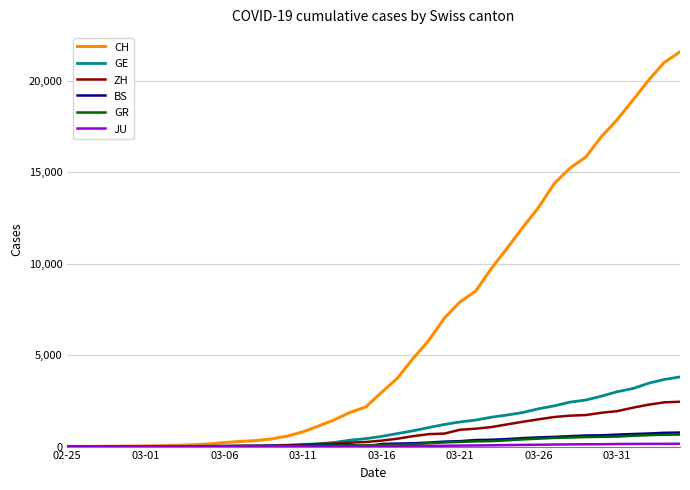

How many lines are shown in the chart?

6